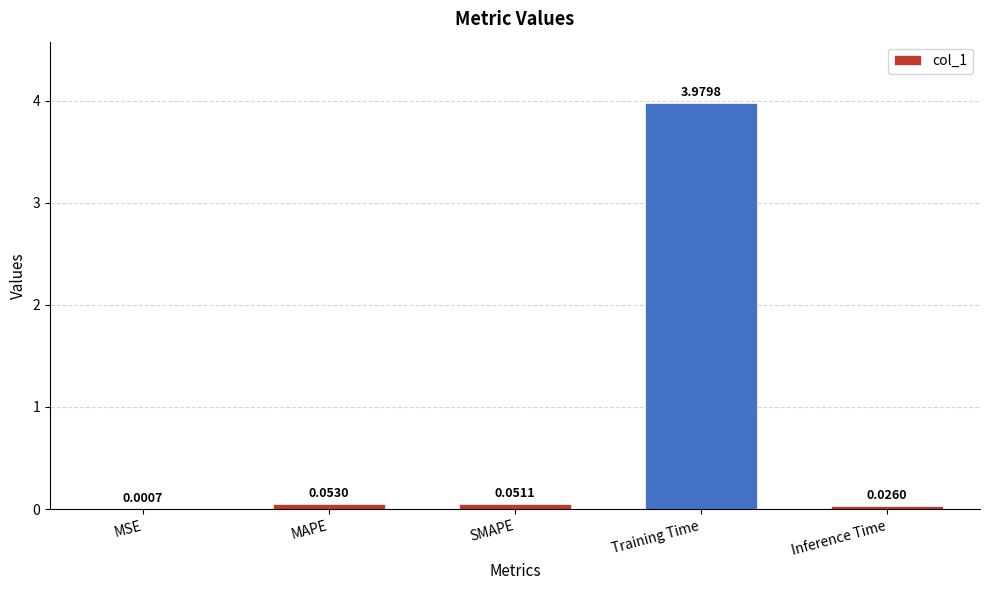

At which label is the value closest to 1?

MAPE